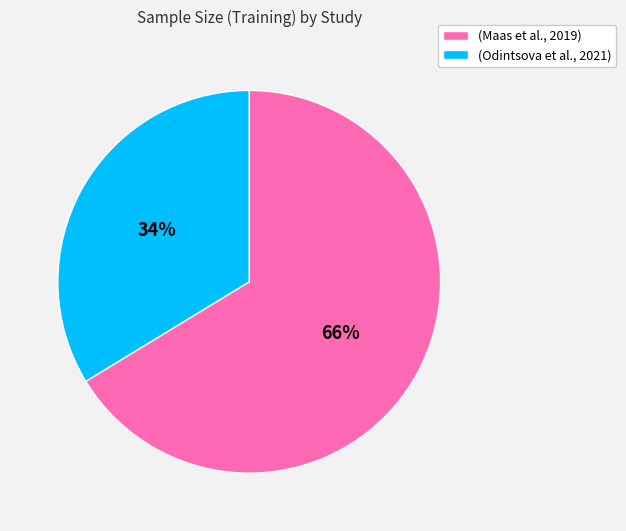

To the nearest percent, what is the average slice percentage?

50%